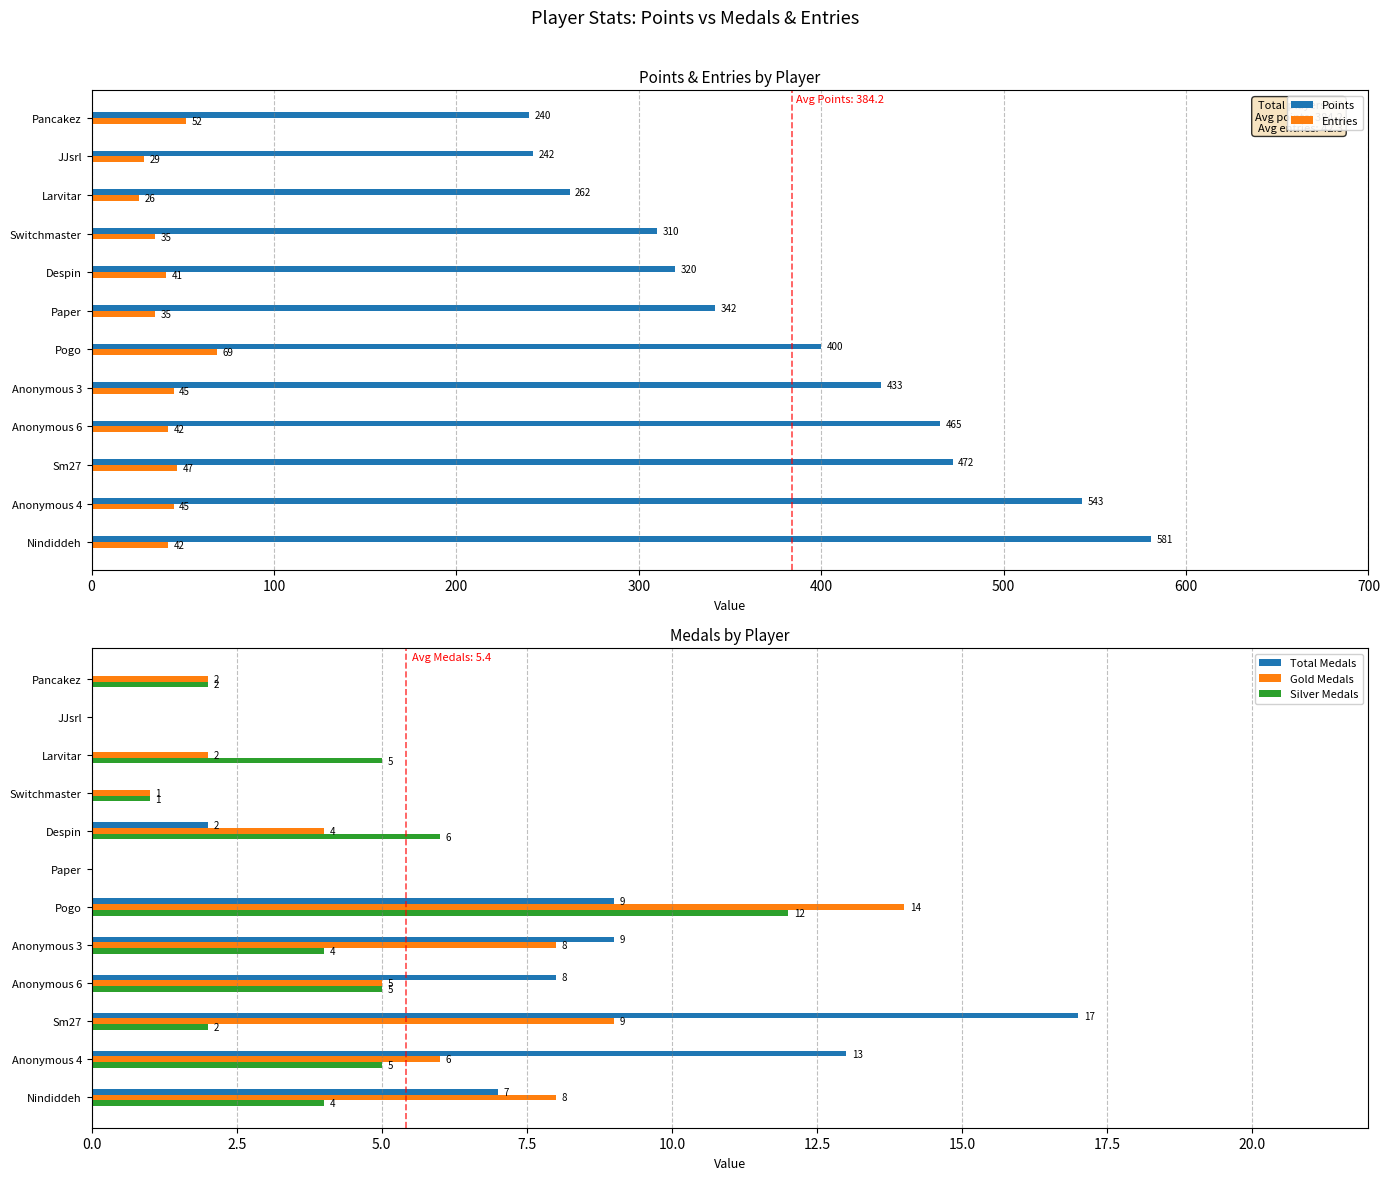

Which series has the largest total across all categories?

Points